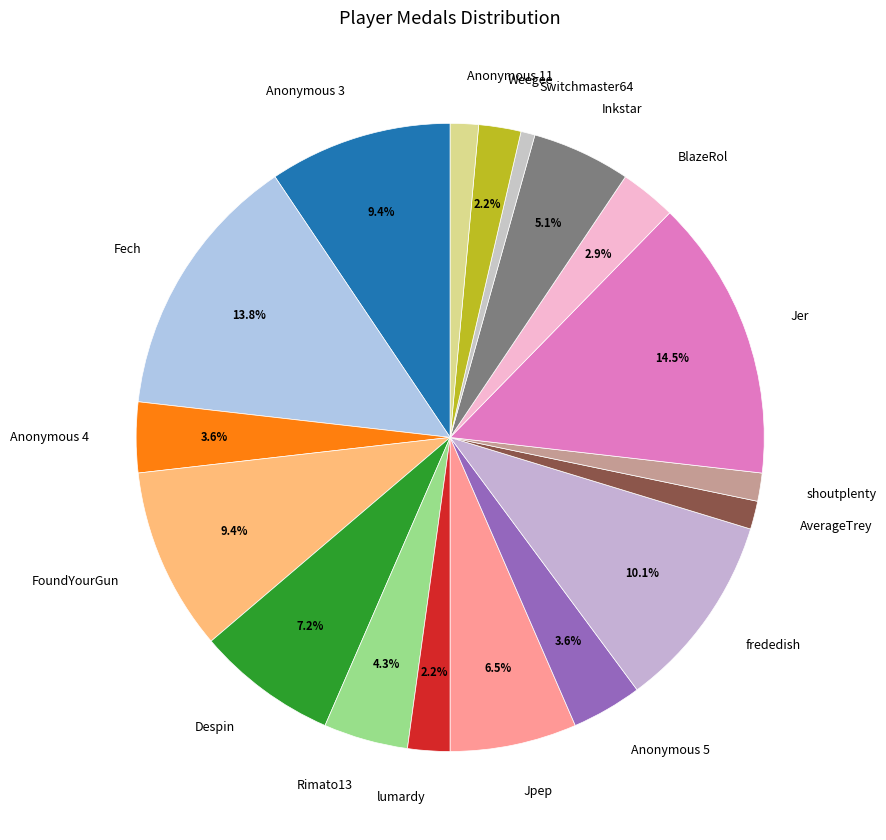

What percentage is NOT represented by lumardy?

97.8%